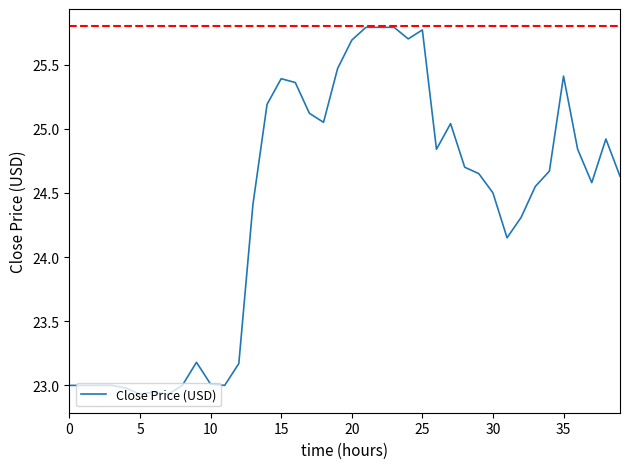

How many lines are shown in the chart?

1